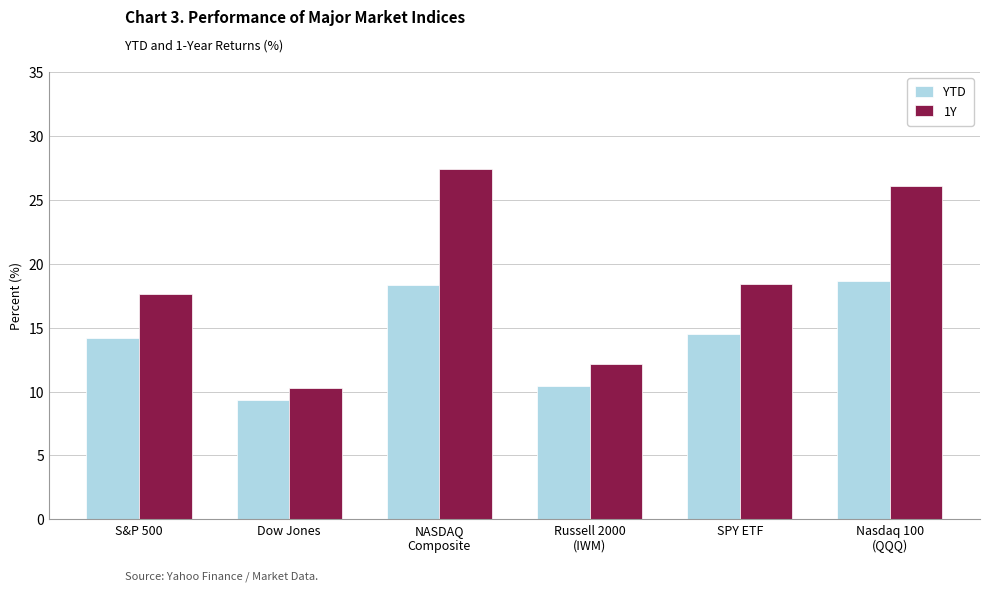

Which series has the widest spread of values?

1Y